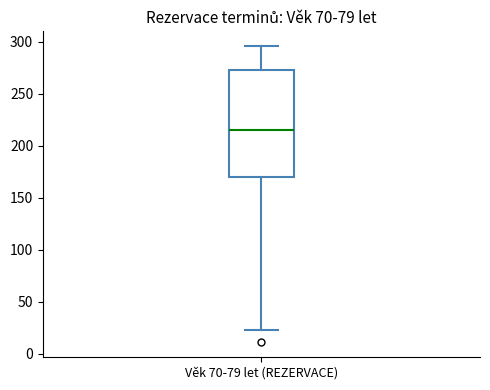

Transcribe this box plot: give where the median line is, the range the box spans, and where the two whiskers end, as read against the y-axis. The values are not printed on the chart, so give them approximately, as read against the axis.

median 215, box 170 to 275, whiskers 25 to 295